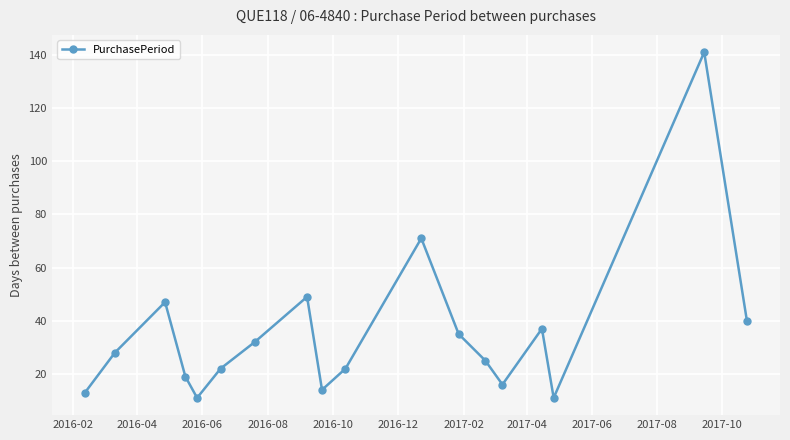

How many interior local peaks (higher than both neighbors) does the data have?

5